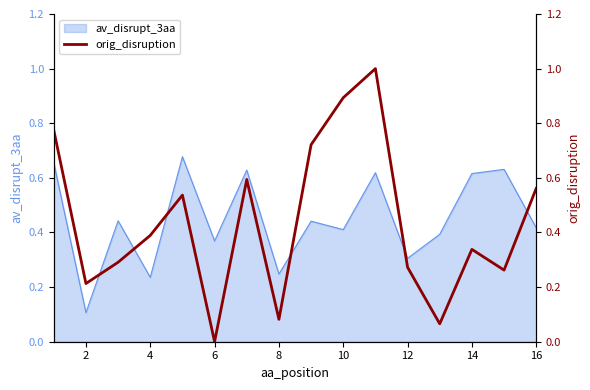

Is it true that av_disrupt_3aa equals 0.1 at 12?

False